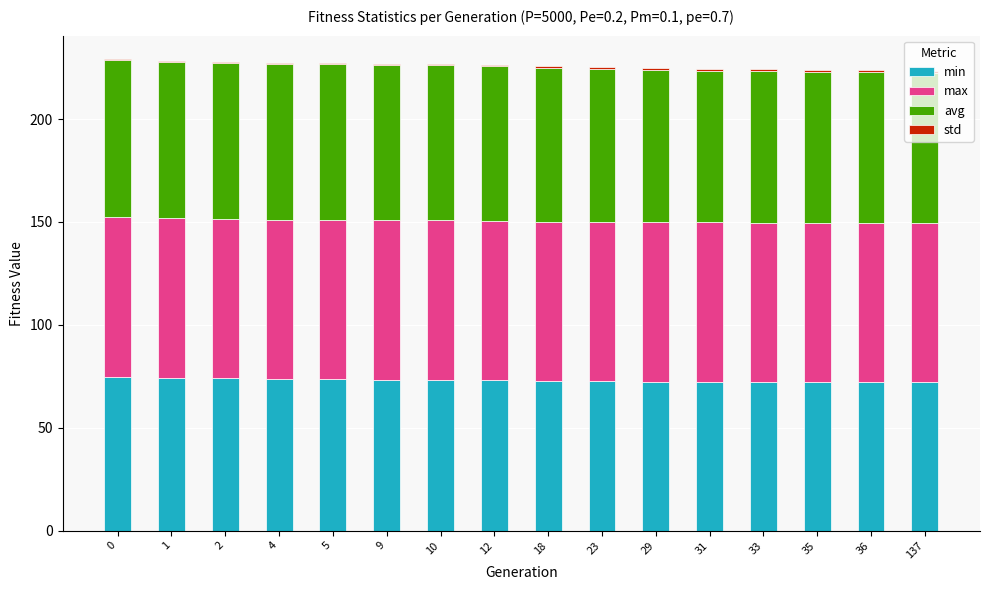

Are the bars grouped side by side (vs. stacked)?

No